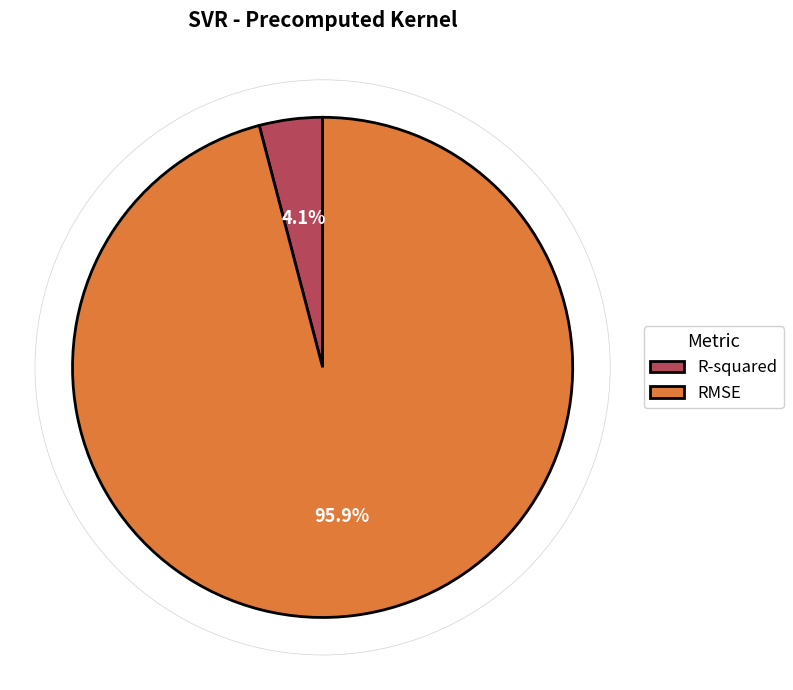

Which category has the smallest portion of the pie?

R-squared